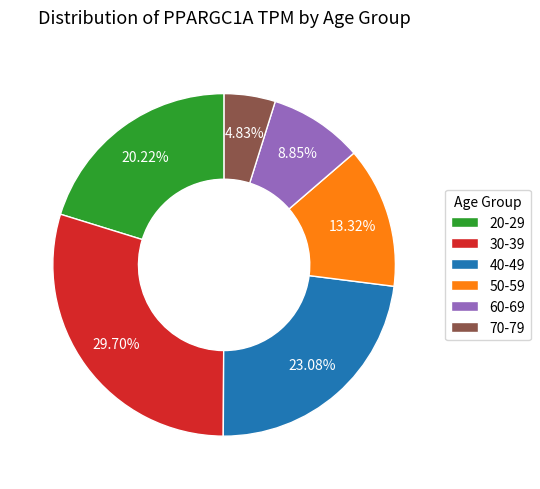

How many slices are in this pie chart?

6